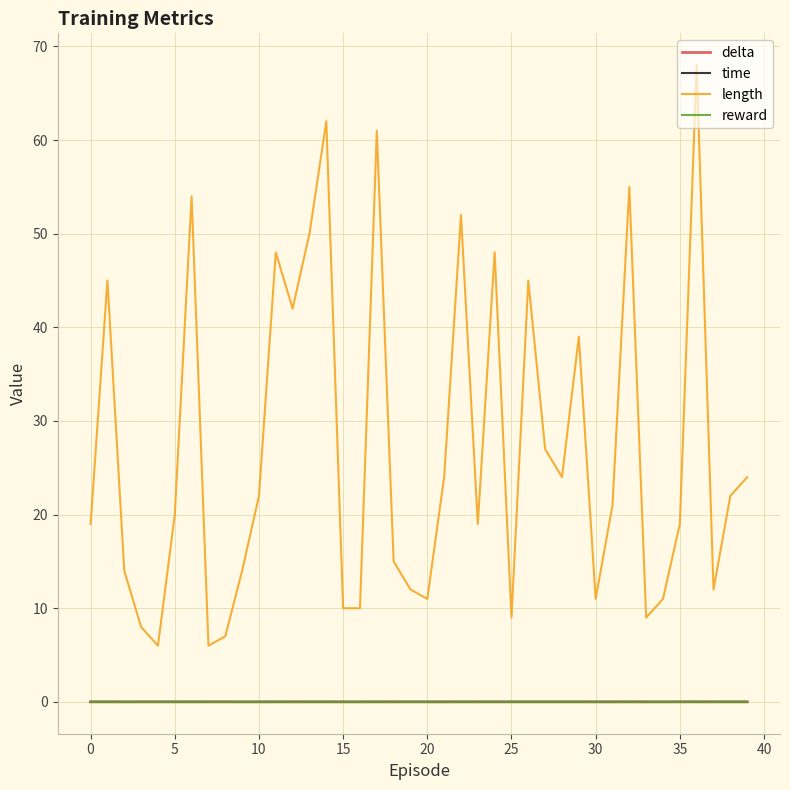

Which series has the widest spread of values?

length